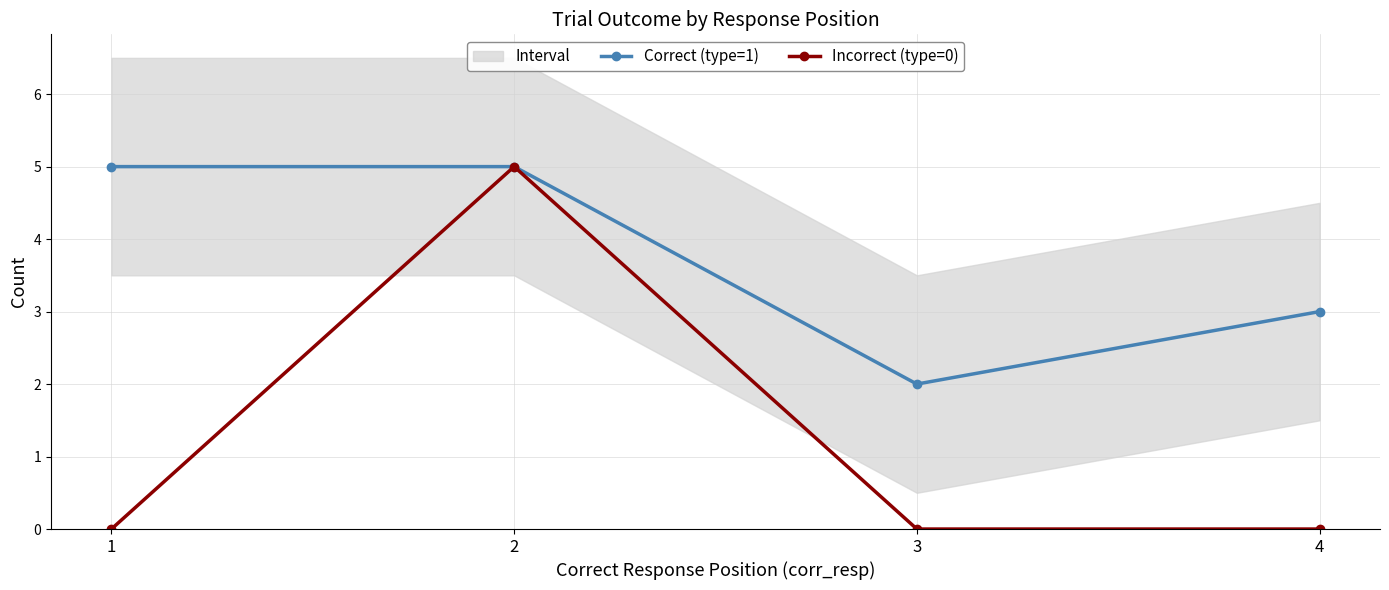

At which category does Correct (type=1) reach its first local valley?

3